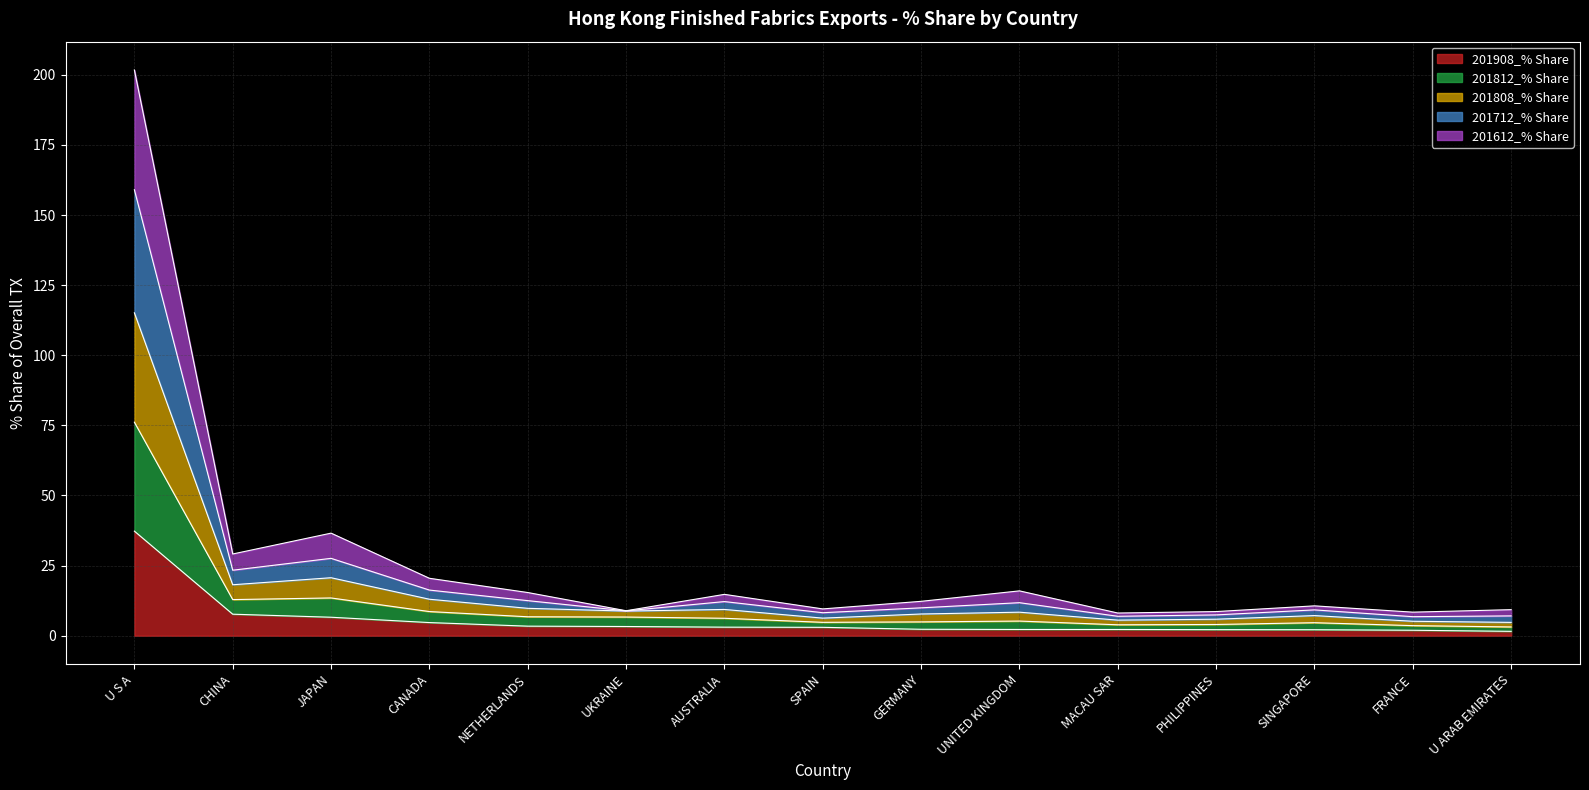

Is the value of 201612_% Share at U ARAB EMIRATES greater than the value of 201808_% Share at CHINA?

No